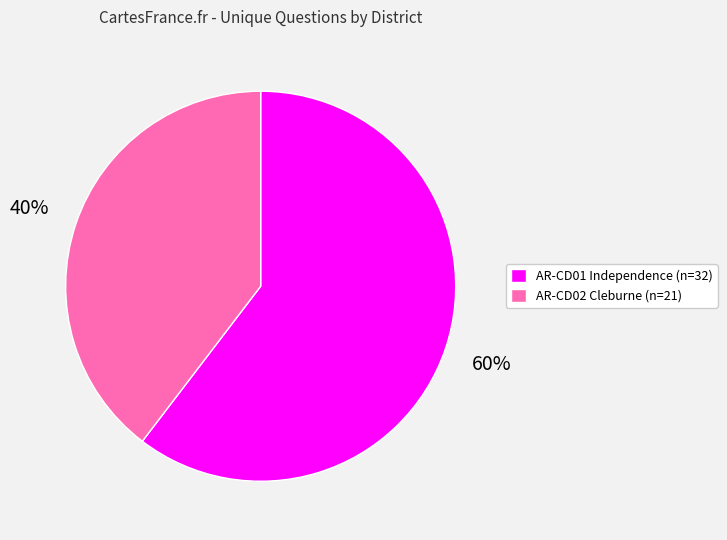

Is the sum of AR-CD02 Cleburne (n=21) and AR-CD01 Independence (n=32) greater than half?

Yes